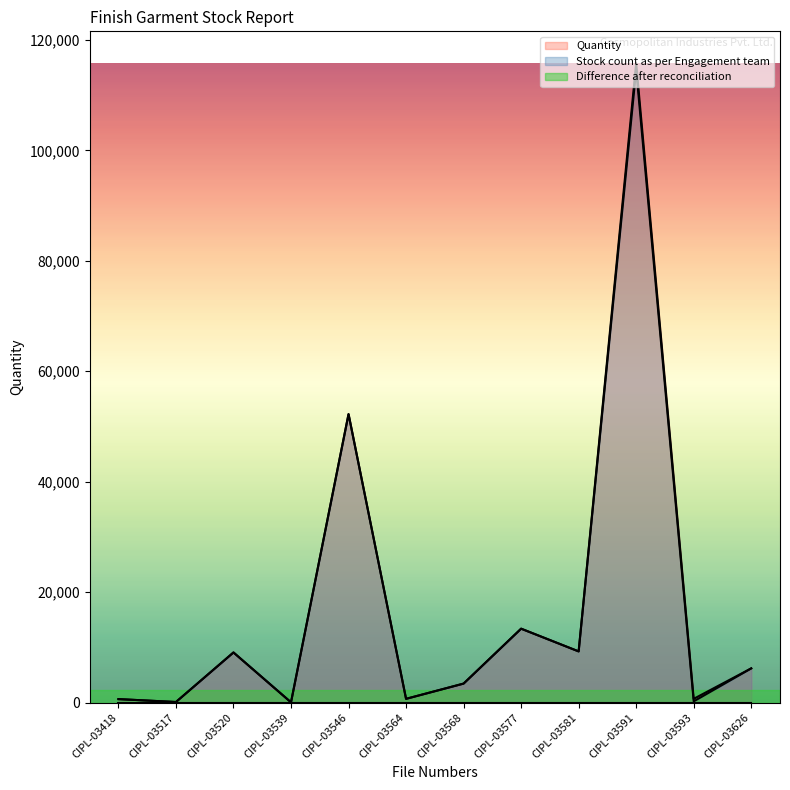

The chart shows a value of 78341 at CIPL-03546. True or false?

False